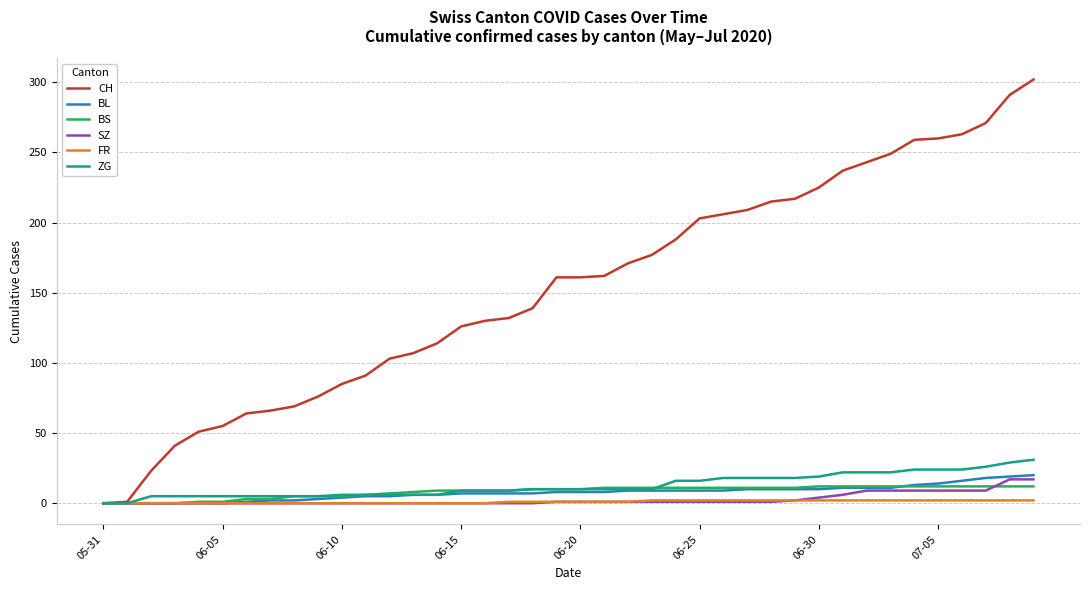

Which series has the largest total across all categories?

CH